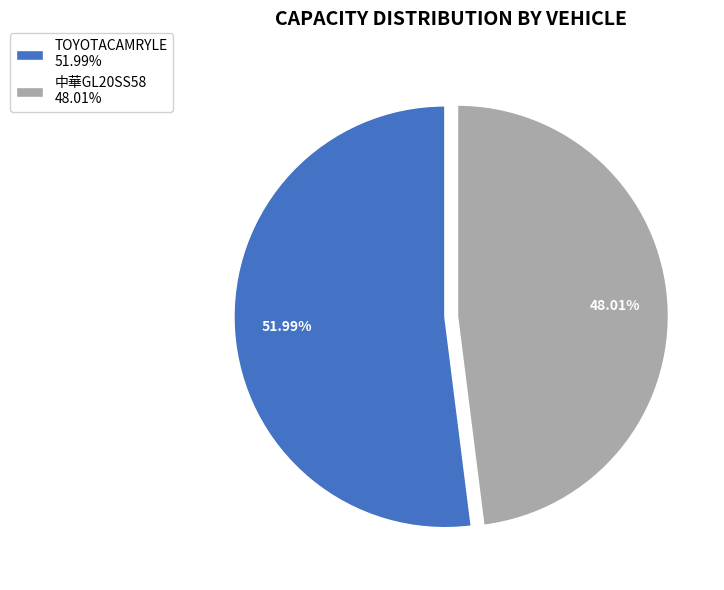

Do TOYOTACAMRYLE and 中華GL20SS58 together represent more than half of the pie?

Yes